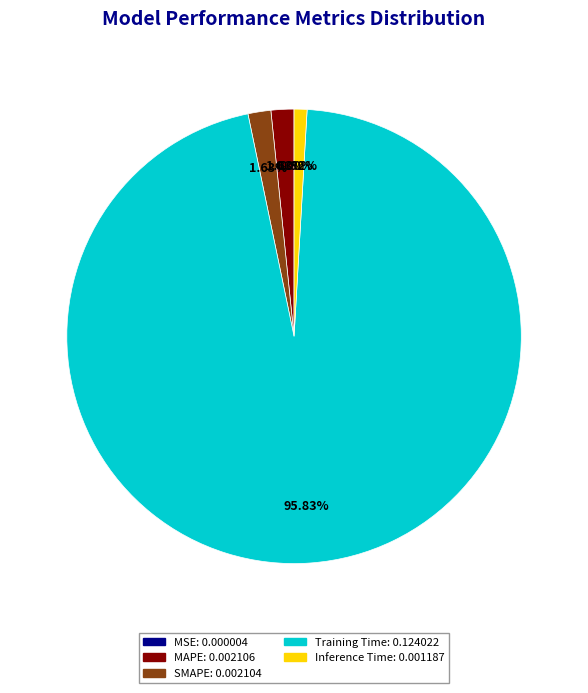

To the nearest percent, what portion does SMAPE represent?

2%